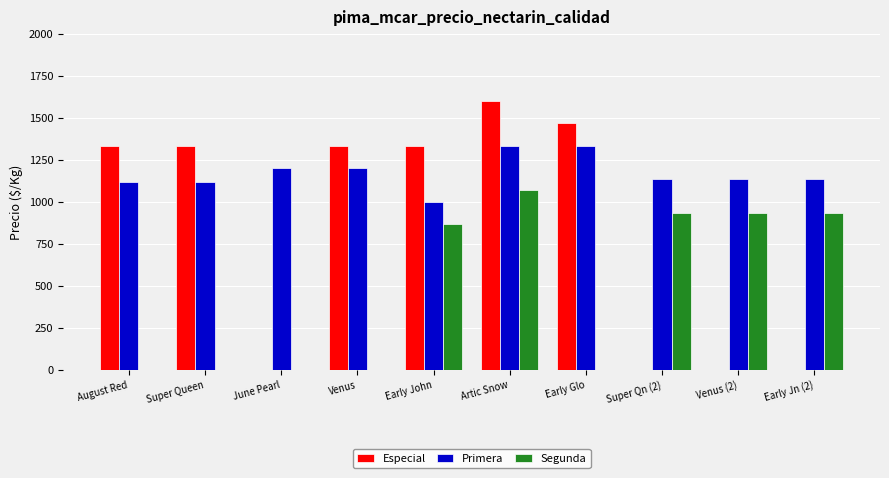

The value of Especial at Early John is 1333. True or false?

True